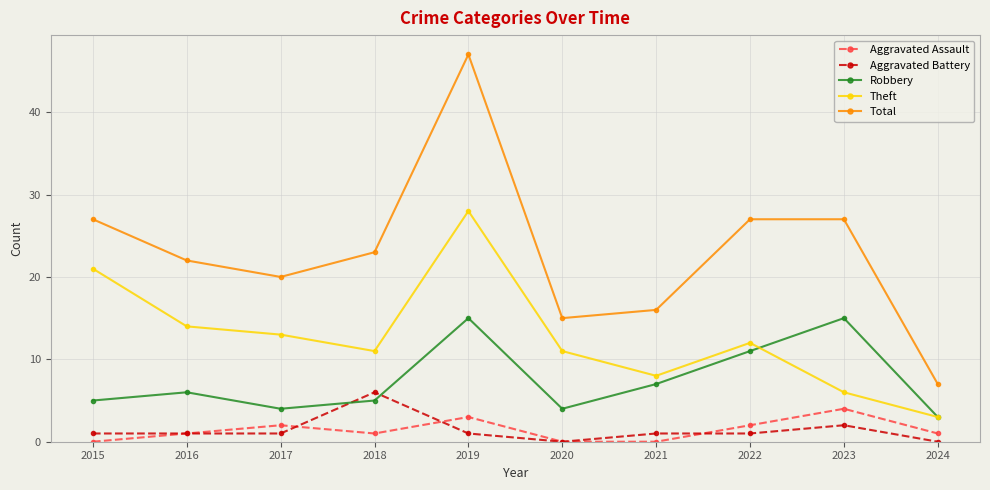

Which series changed the most between 2017 and 2023?

Robbery